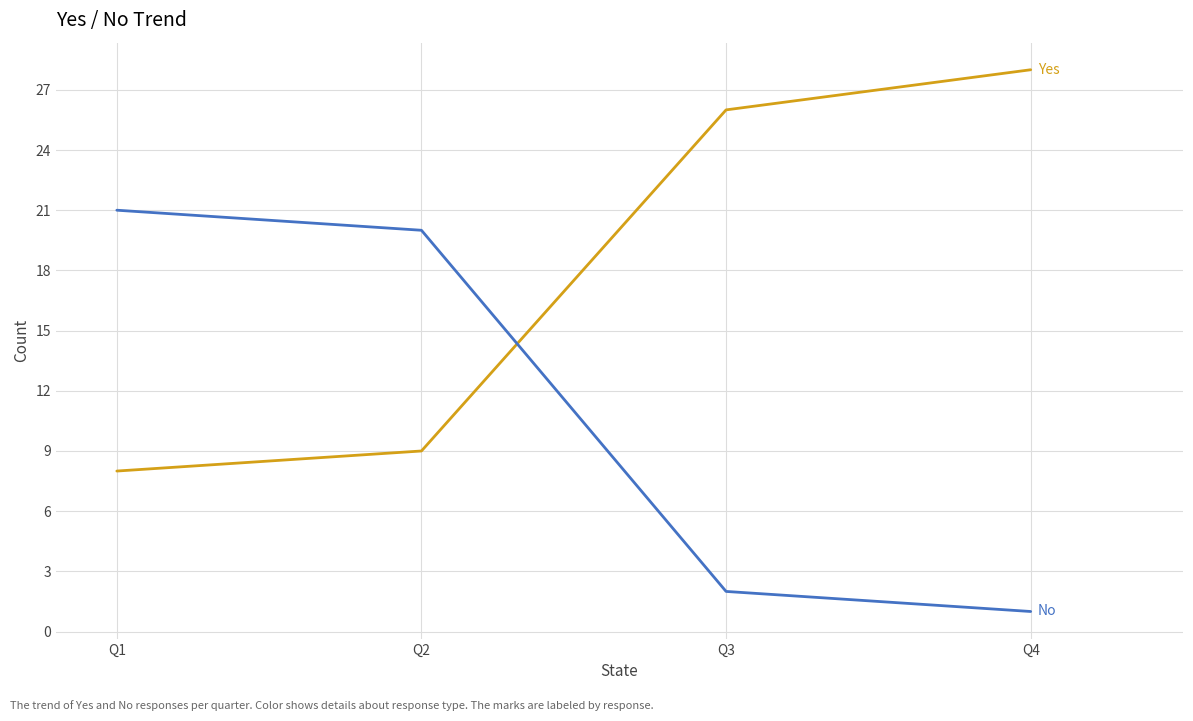

What is the total value across all series at Q4?

29